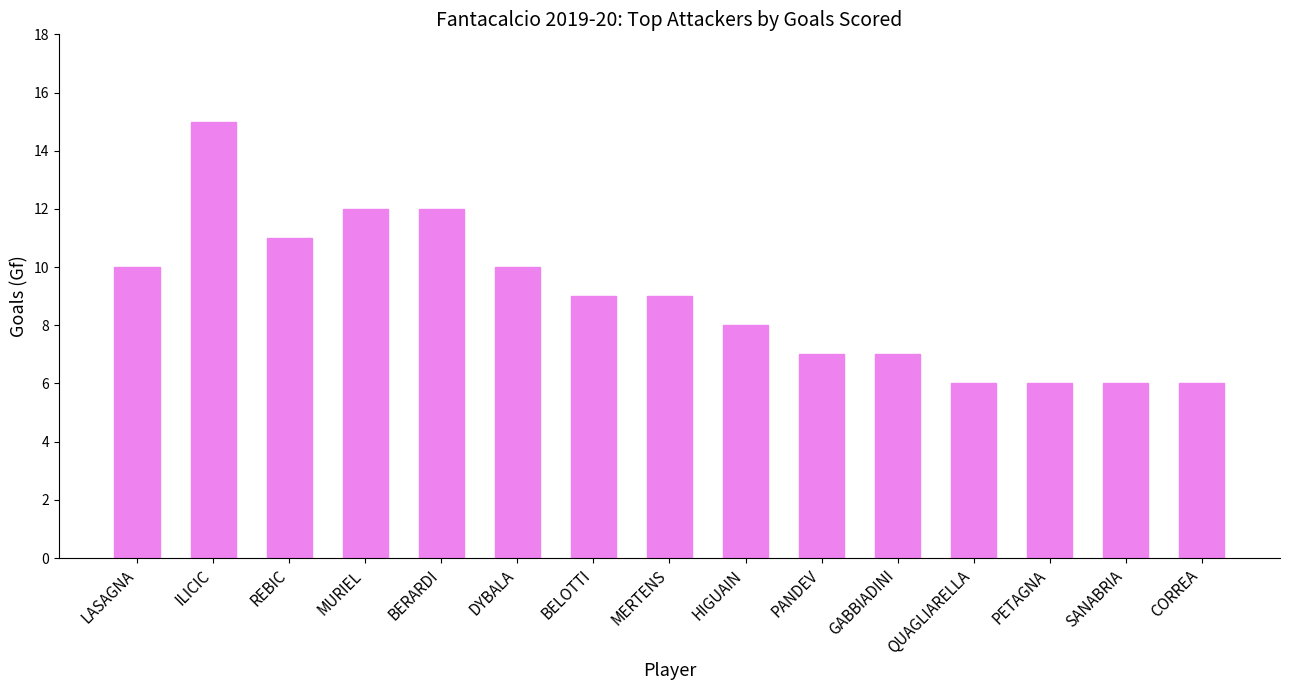

What is the difference between the second highest and second lowest values?

6